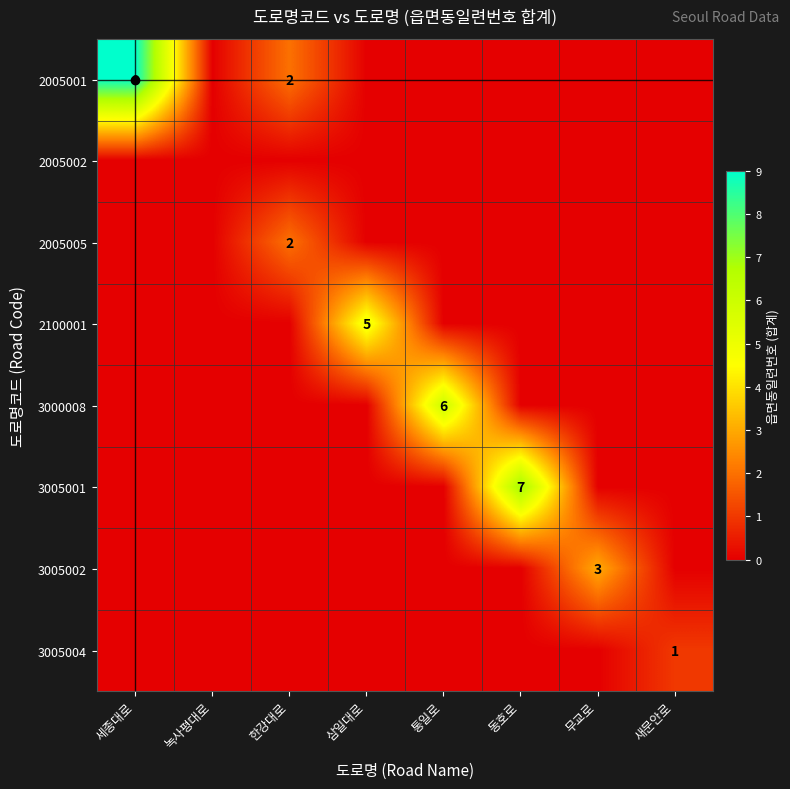

The 2100001 series shows 0 at 세종대로. True or false?

True